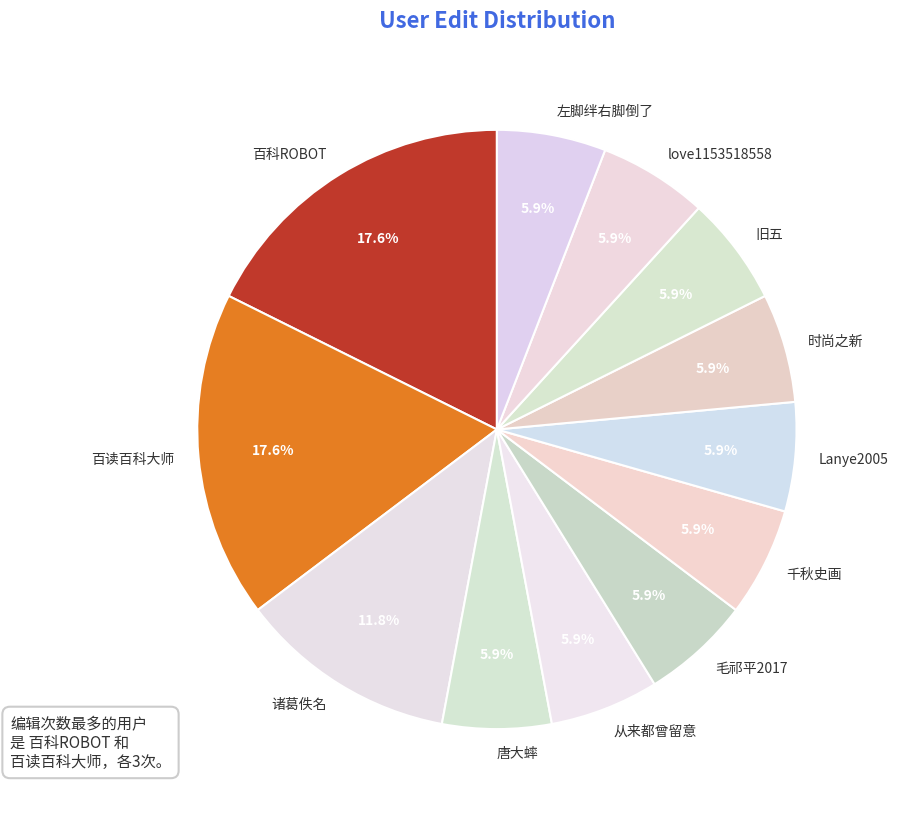

Combined, what portion of the pie is 千秋史画 and 百读百科大师?

23.5%